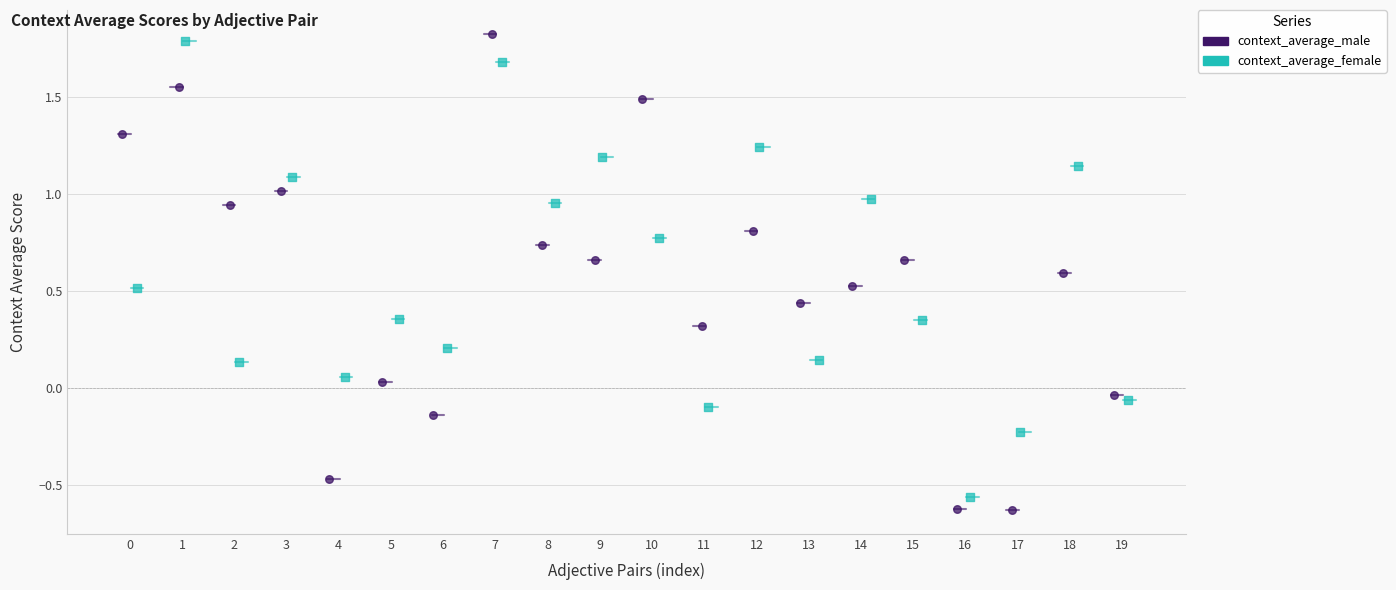

Which series has the widest spread of Y values?

context_average_male